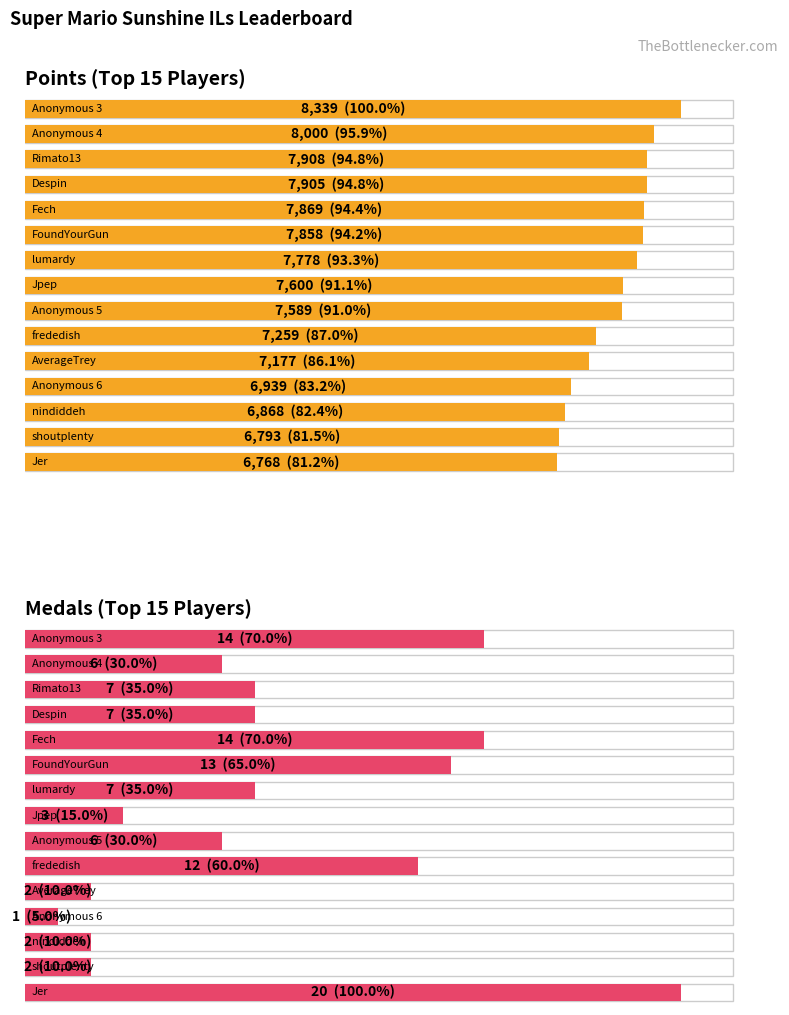

What value does the Points series have at Rimato13, to the nearest 10?

7910